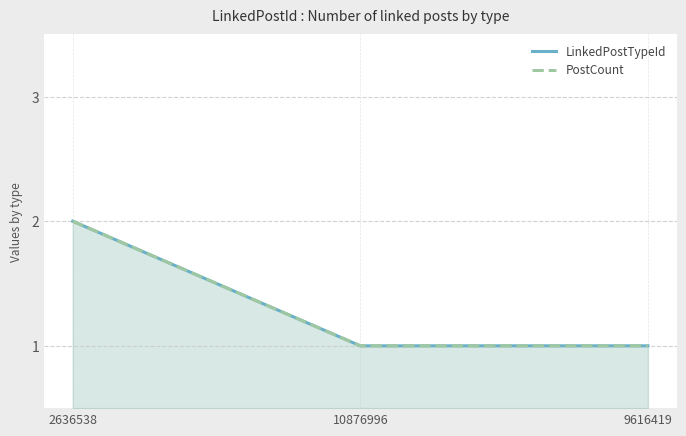

Reading left to right, what are all the values shown in this chart?

LinkedPostTypeId: 2636538=2	10876996=1	9616419=1
PostCount: 2636538=2	10876996=1	9616419=1